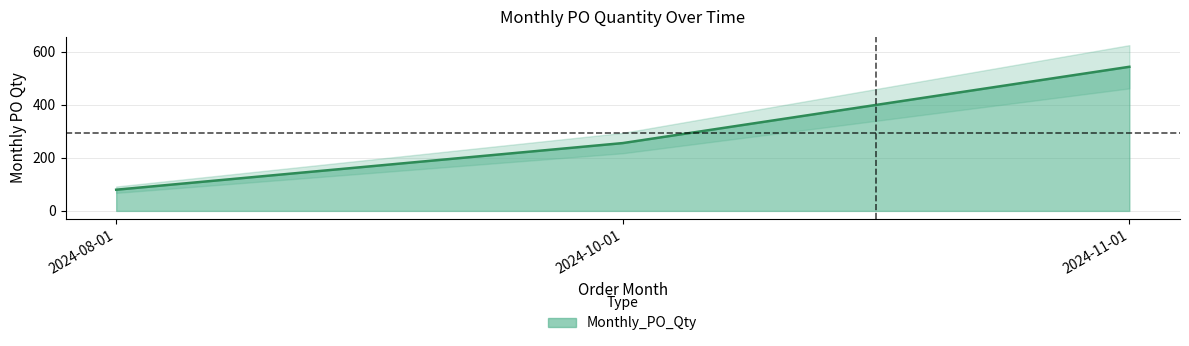

Which label corresponds to the largest value in the chart?

2024-11-01